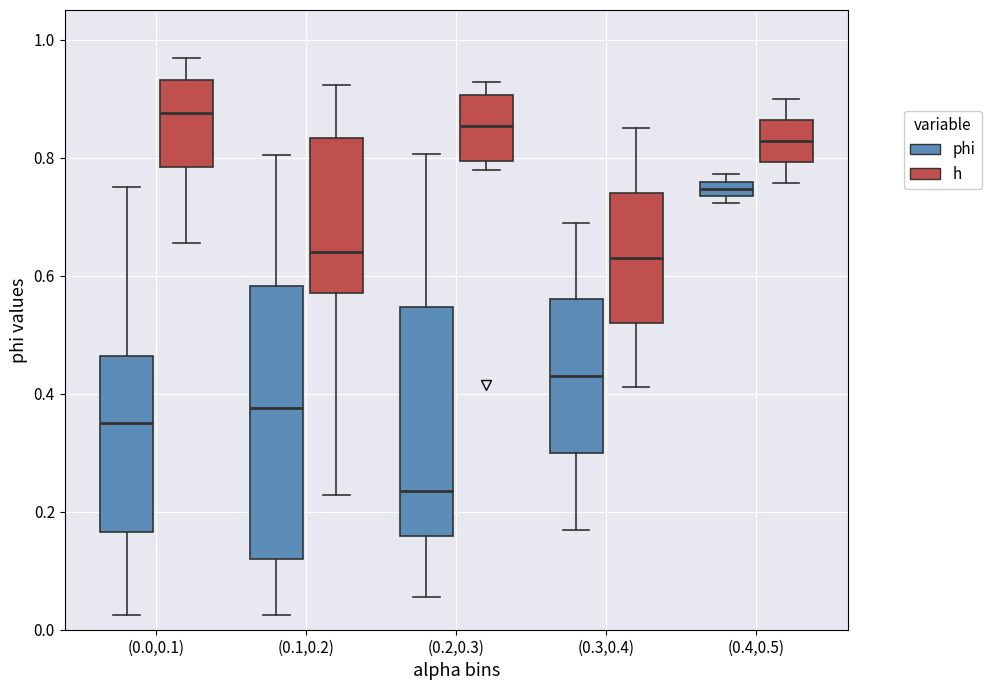

Which box's median line is the lowest?

(0.2,0.3) (phi)